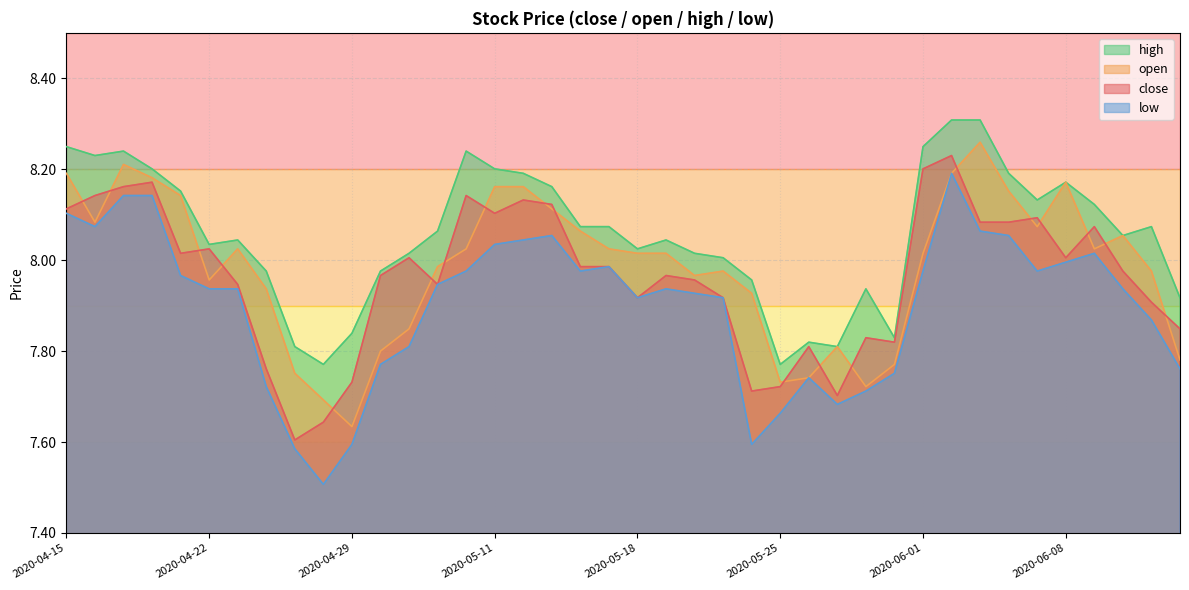

Does the chart display data point markers on the line(s)?

No